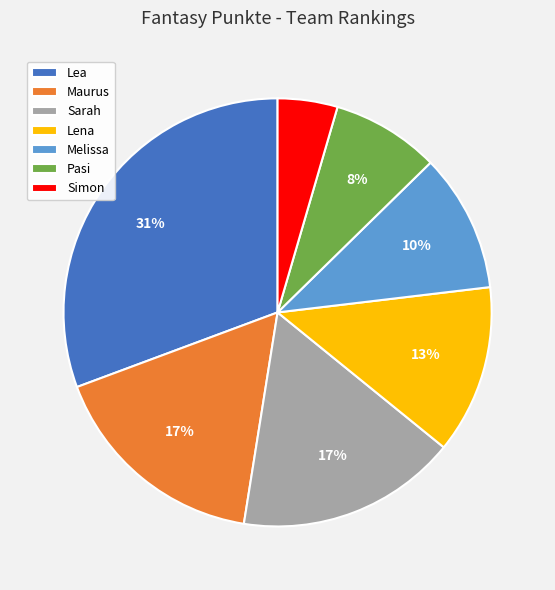

To the nearest percent, what is the difference between the largest and smallest slice percentages?

26%